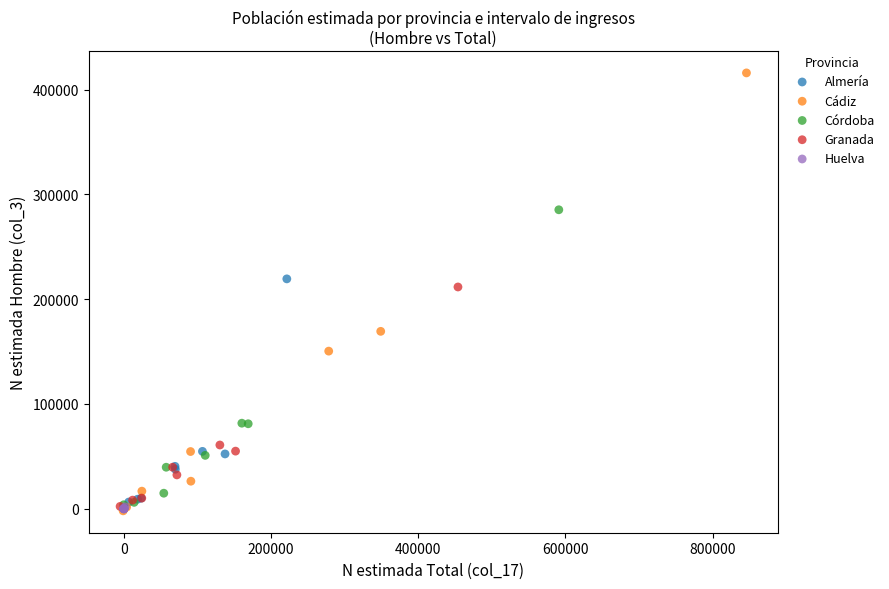

What are all the series names shown in the legend?

Almería, Cádiz, Córdoba, Granada, Huelva